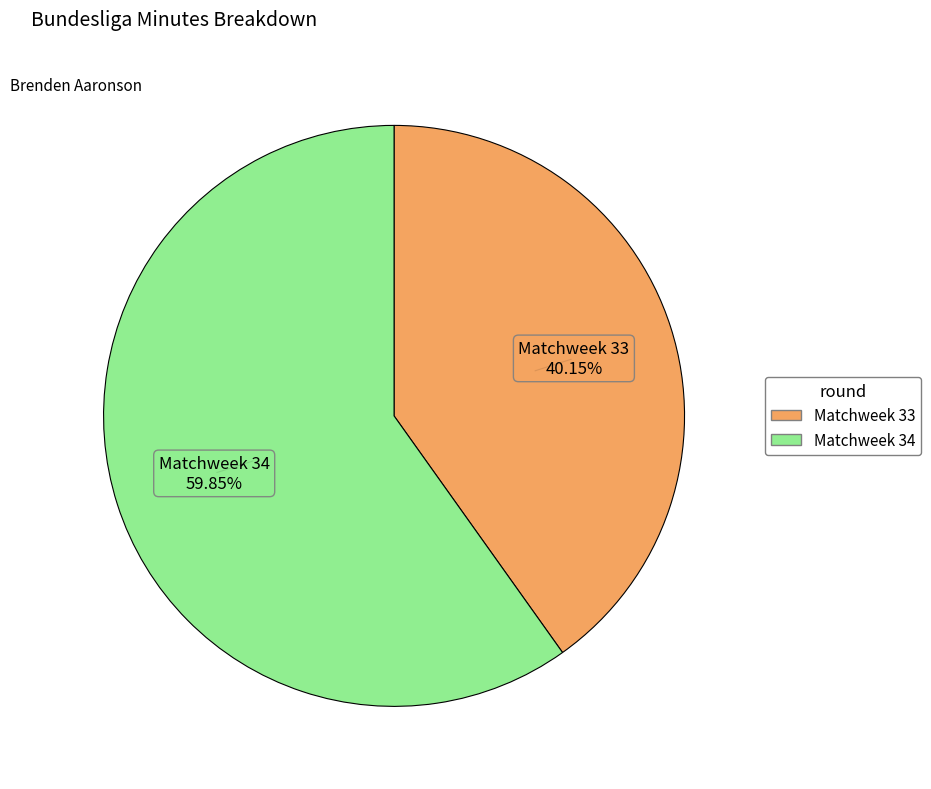

To the nearest percent, what percentage of the pie is Matchweek 34?

60%